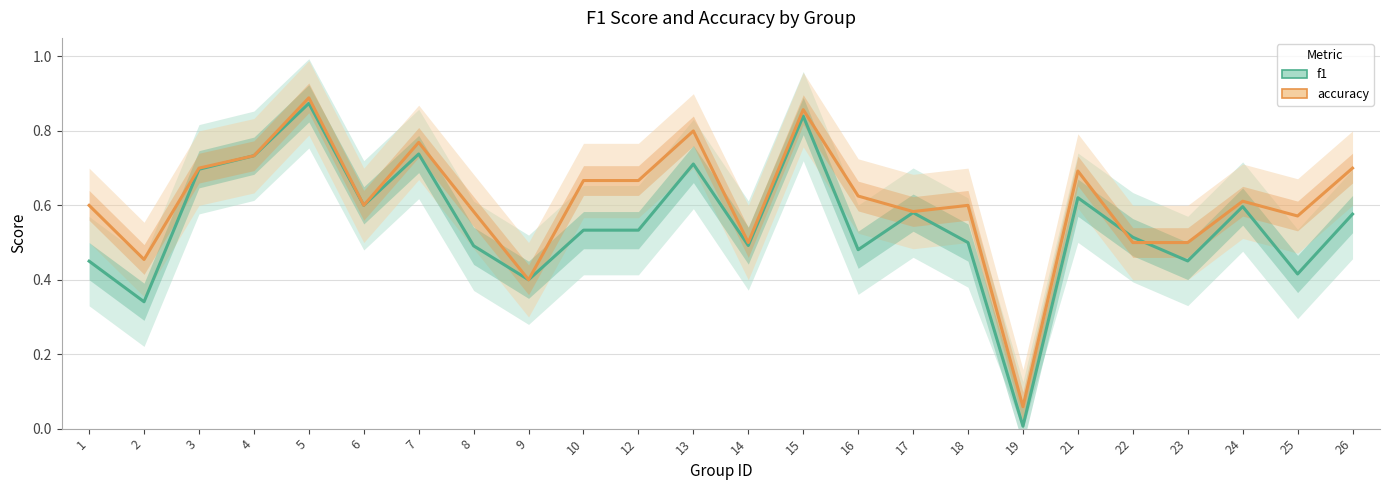

What is the difference between the highest and lowest values at 10?

0.1